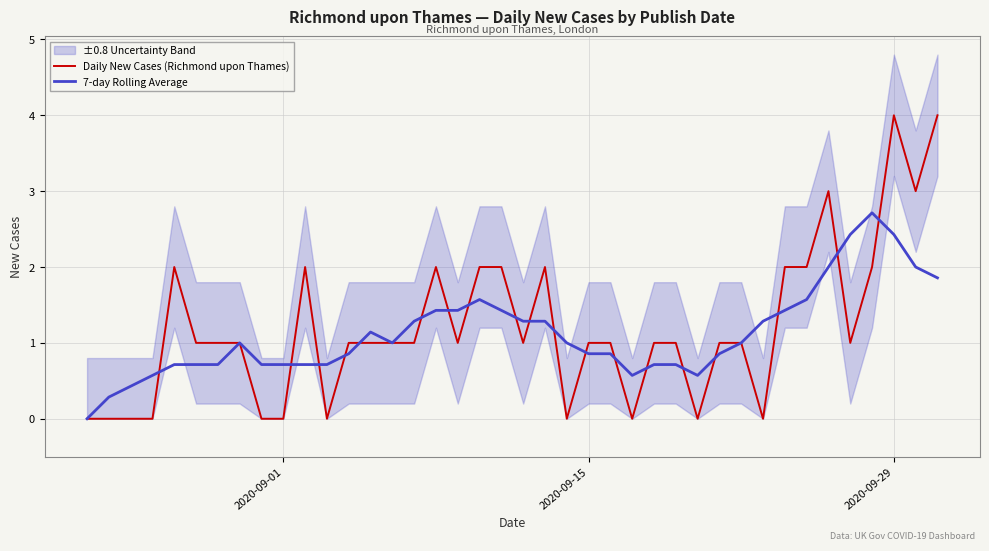

Reading right to left, transcribe all the data shown in this chart.

Daily New Cases (Richmond upon Thames): 4.0	3.0	4.0	2.0	1.0	3.0	2.0	2.0	0.0	1.0	1.0	0.0	1.0	1.0	0.0	1.0	1.0	0.0	2.0	1.0	2.0	2.0	1.0	2.0	1.0	1.0	1.0	1.0	0.0	2.0	0.0	0.0	1.0	1.0	1.0	2.0	0.0	0.0	0.0	0.0
7-day Rolling Average: 1.9	2.0	2.4	2.7	2.4	2.0	1.6	1.4	1.3	1.0	0.9	0.6	0.7	0.7	0.6	0.9	0.9	1.0	1.3	1.3	1.4	1.6	1.4	1.4	1.3	1.0	1.1	0.9	0.7	0.7	0.7	0.7	1.0	0.7	0.7	0.7	0.6	0.4	0.3	0.0